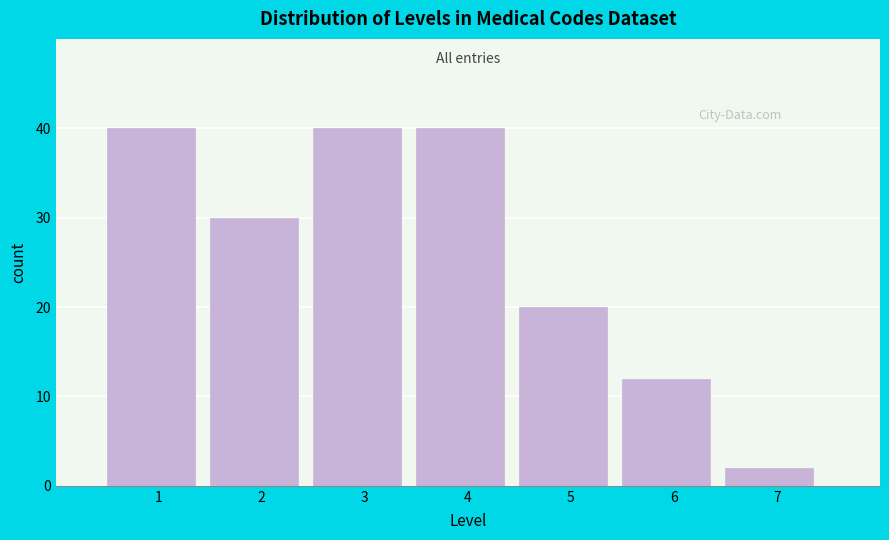

Reading left to right, what are all the values shown in this chart?

40	30	40	40	20	12	2